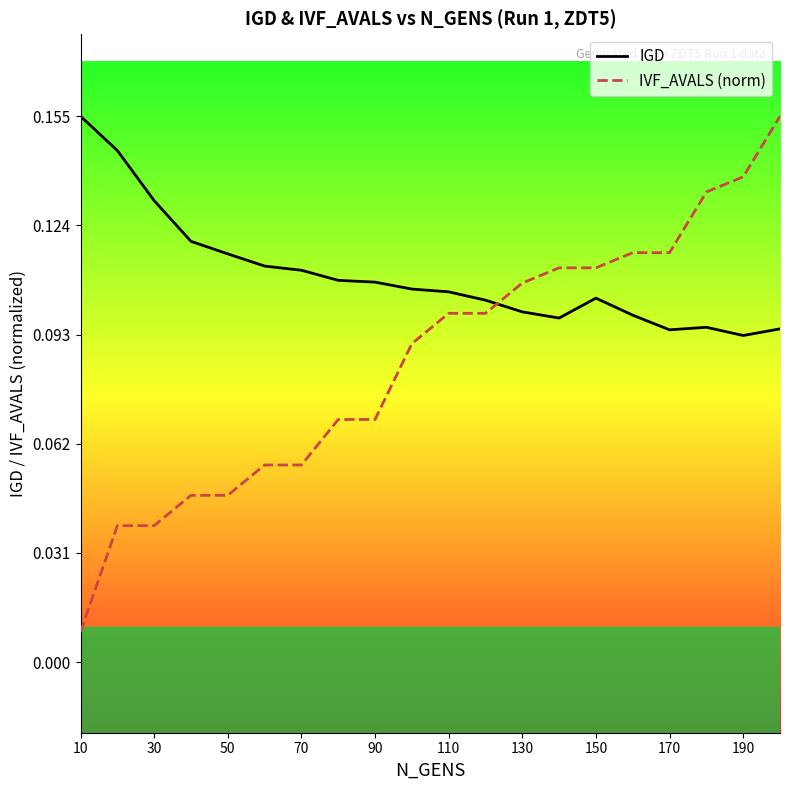

How many times do IVF_AVALS (norm) and IGD cross each other?

1